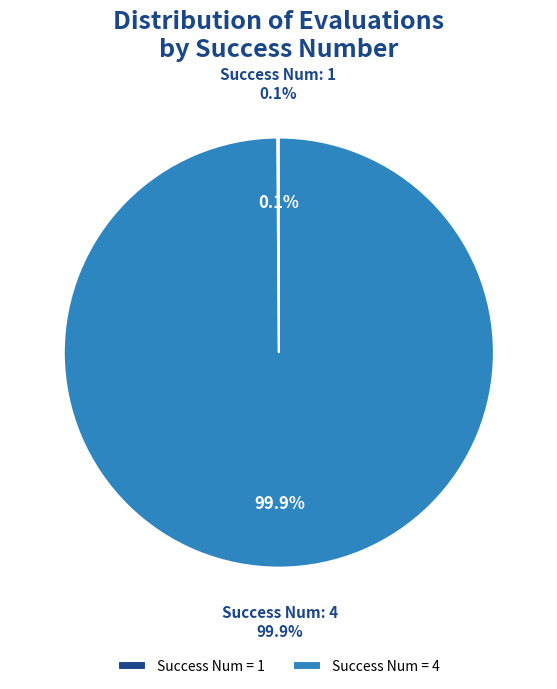

What is the largest slice in the pie chart?

4